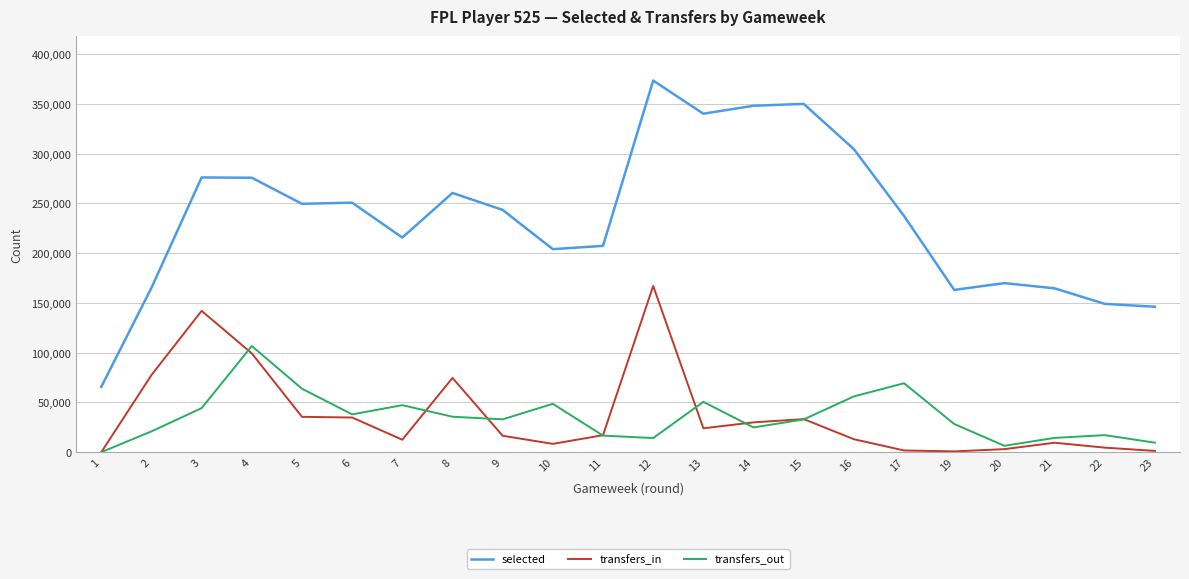

What are all the series names shown in the legend?

selected, transfers_in, transfers_out